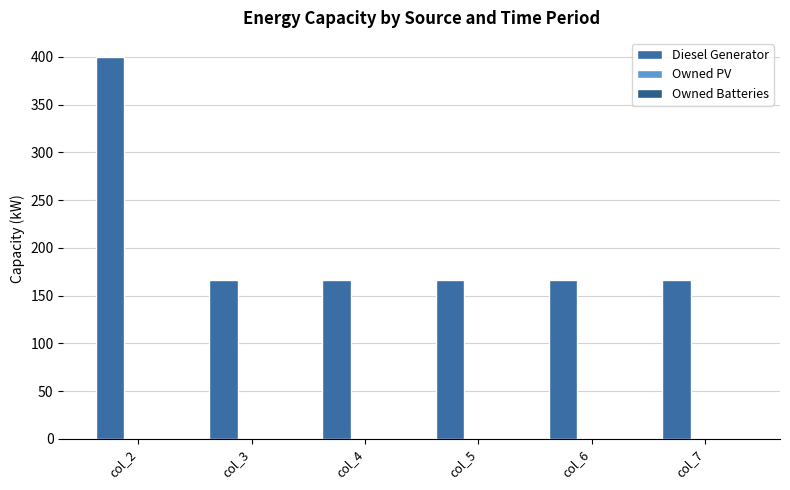

How many bars are there in total?

6